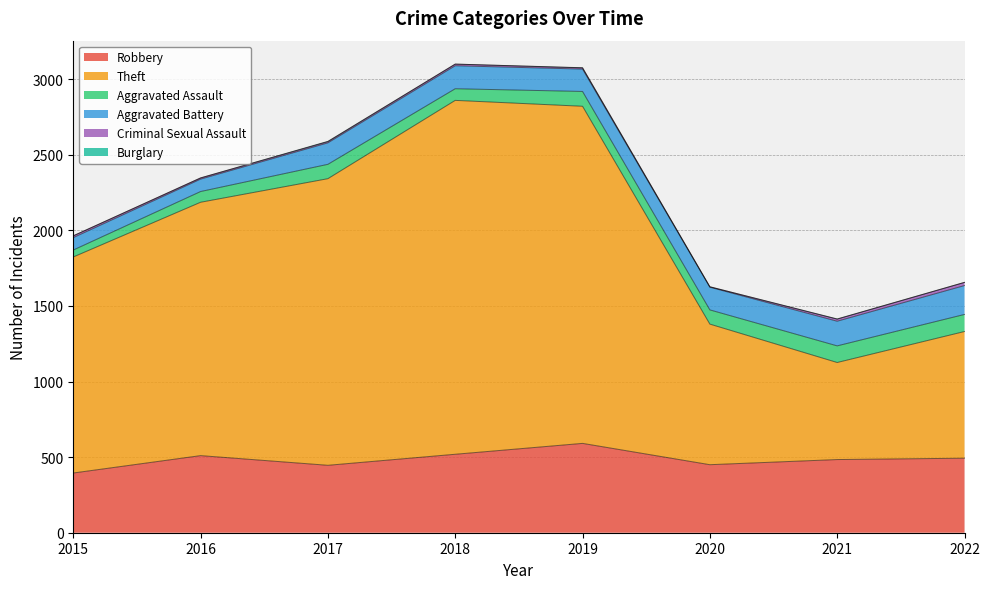

What is the sum of the Theft values at 2022 and 2021?

1480